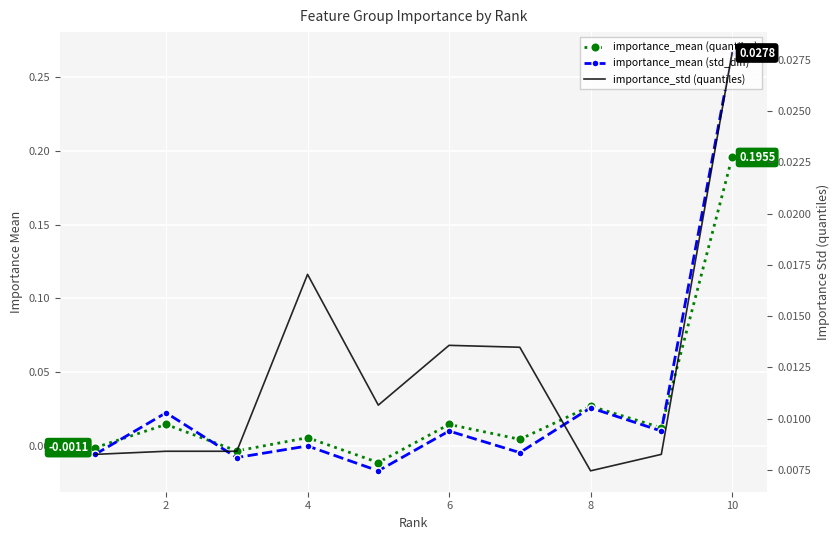

What are all the series names shown in the legend?

importance_mean (quantiles), importance_mean (std_diff), importance_std (quantiles)